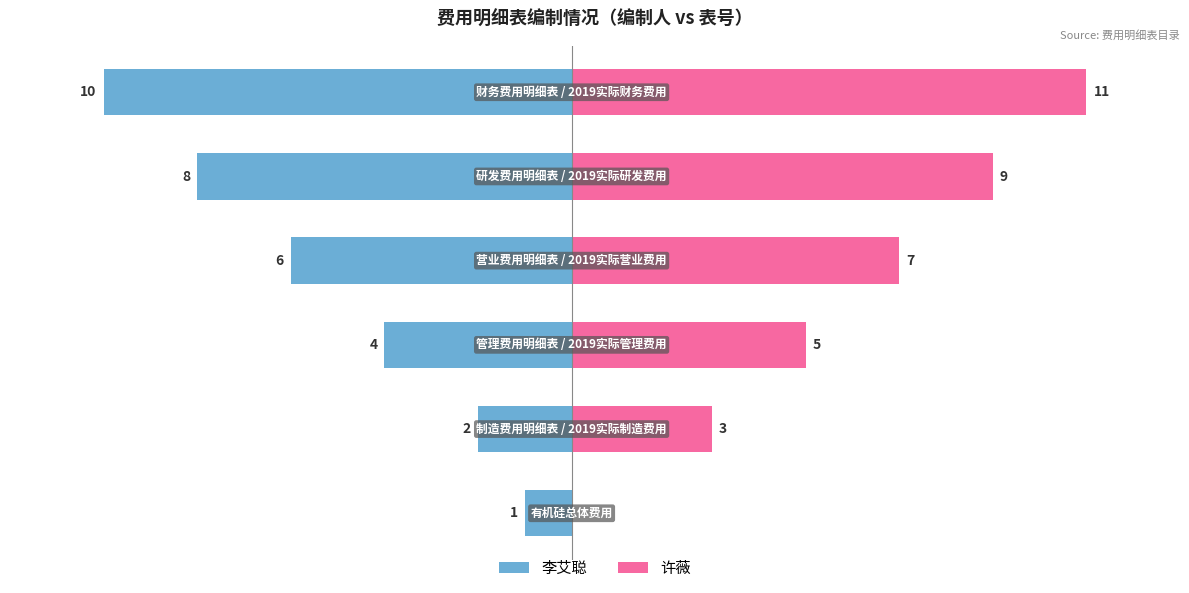

Reading left to right, extract all data points from this chart.

李艾聪: 0=-1	1=-2	2=-4	3=-6	4=-8	5=-10
许薇: 0=0	1=3	2=5	3=7	4=9	5=11